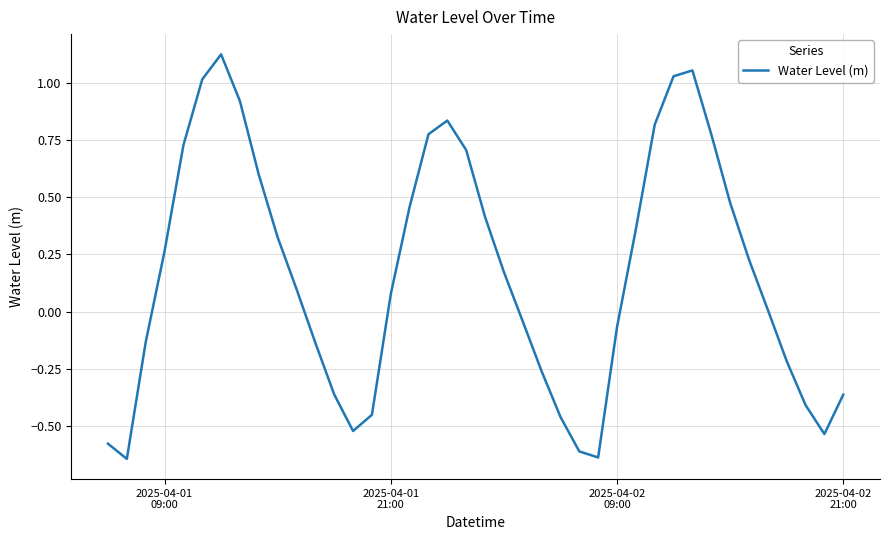

What is the difference between the maximum and minimum values?

1.8